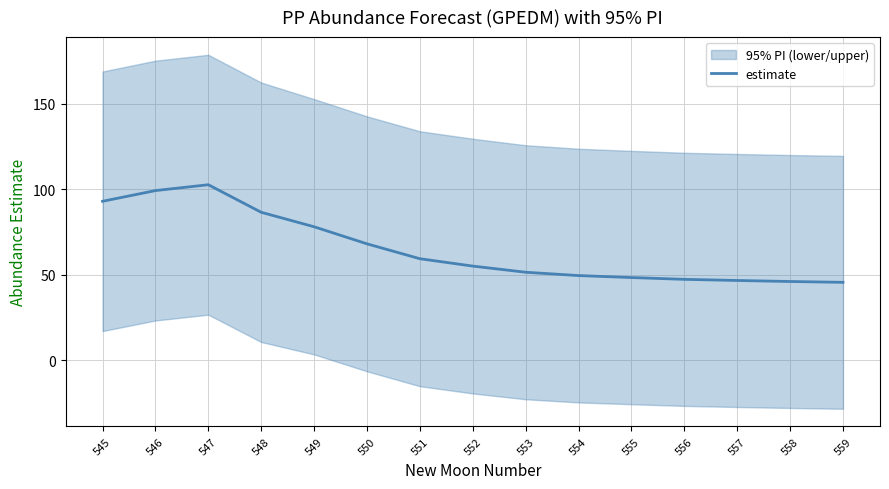

What is the sum of the values at 557 and 545?

139.5